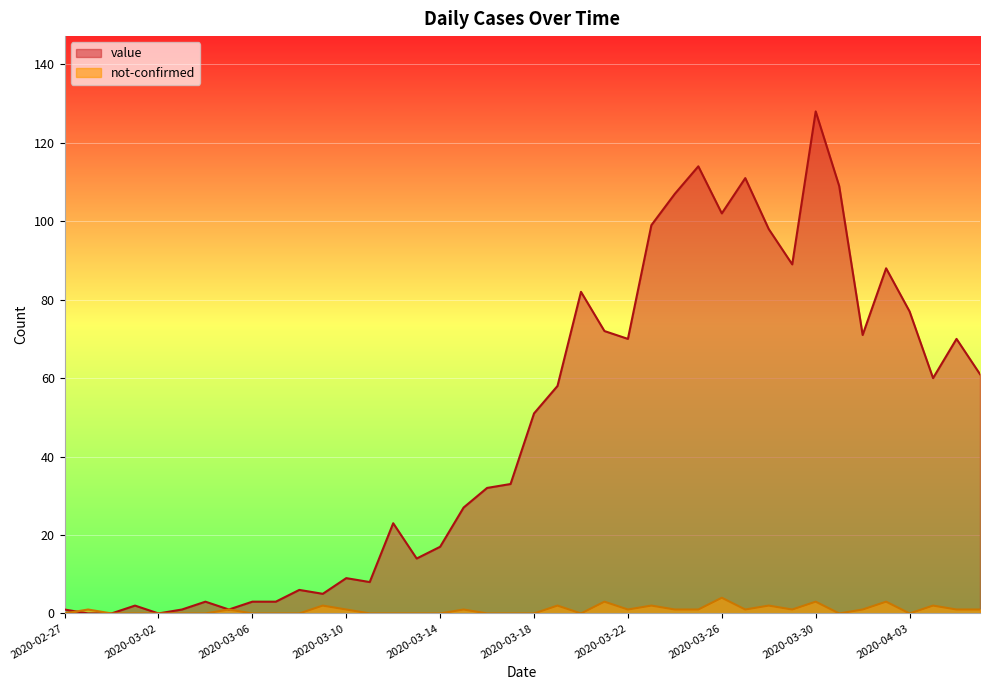

Which series has the widest spread of values?

value